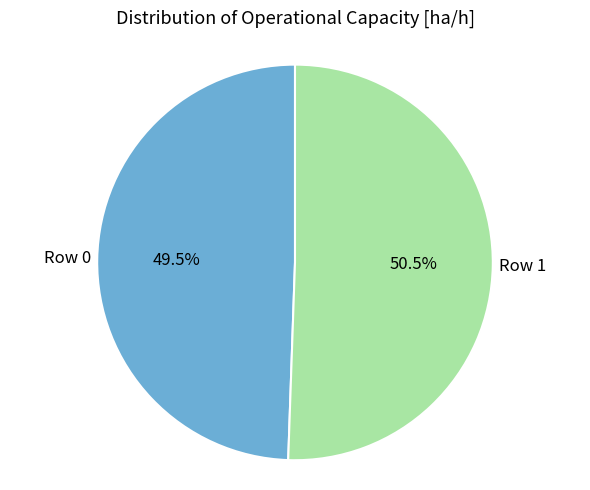

Is there any slice that represents more than half of the pie?

Yes